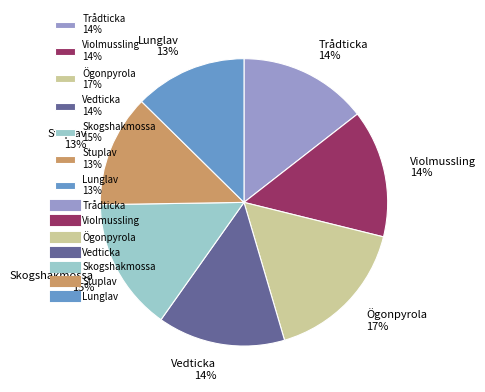

The Stuplav slice represents 13% of the pie. True or false?

True